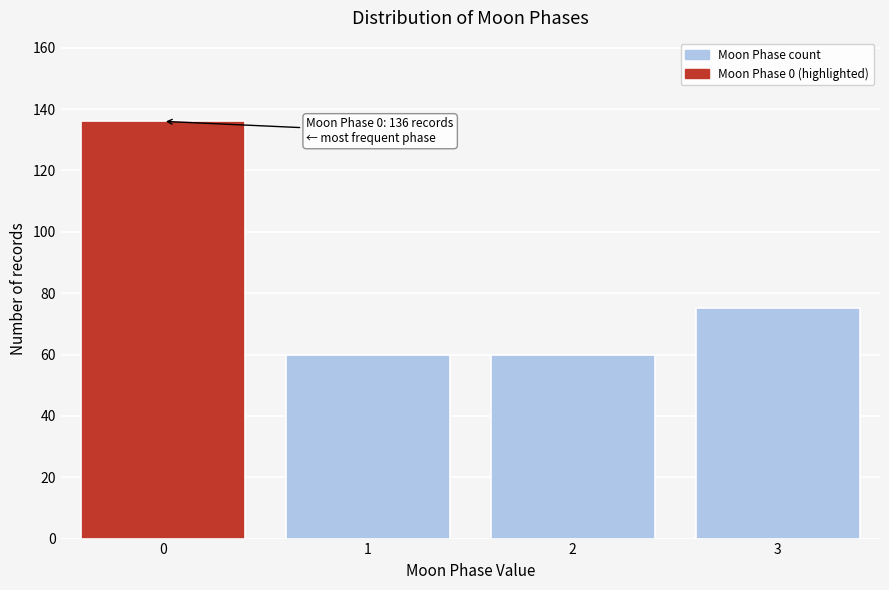

Reading right to left, transcribe all the data shown in this chart.

3=75	2=60	1=60	0=136